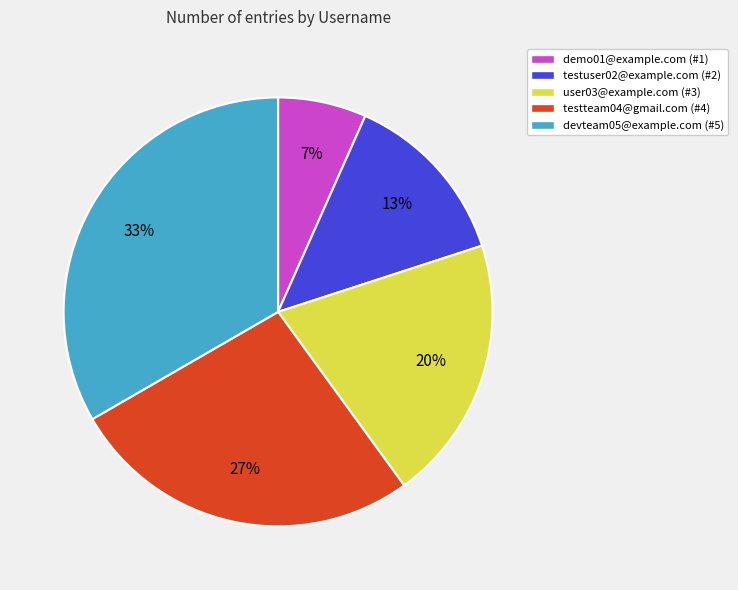

To the nearest percent, what is the combined percentage of devteam05@example.com and testteam04@gmail.com?

60%